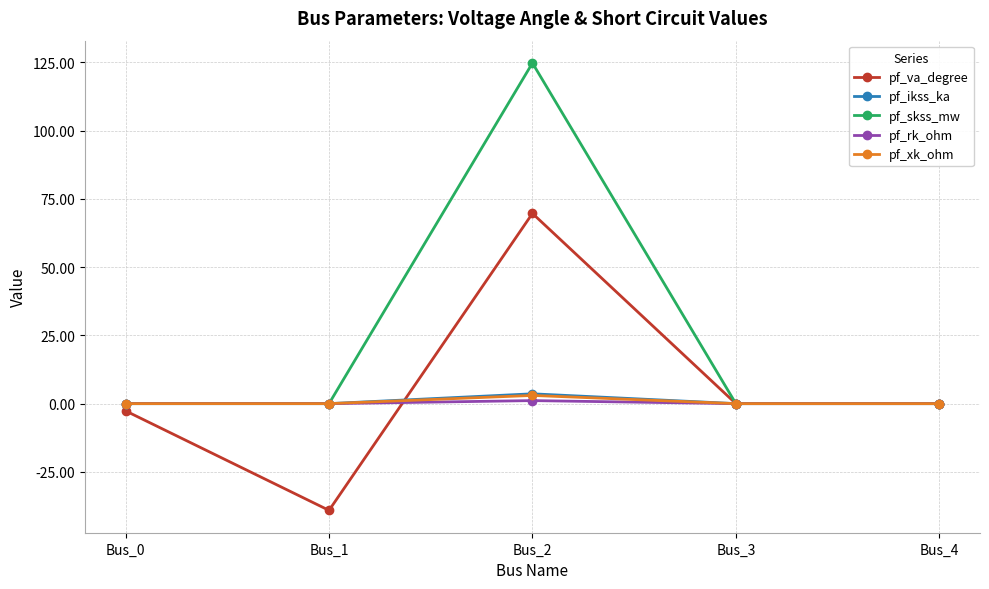

What are all the series names shown in the legend?

pf_va_degree, pf_ikss_ka, pf_skss_mw, pf_rk_ohm, pf_xk_ohm